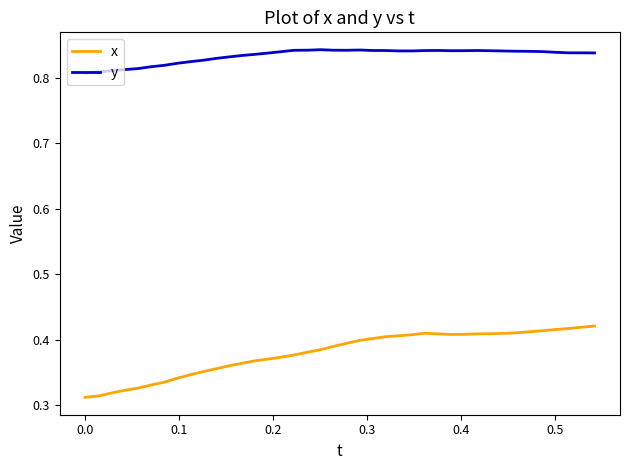

Which series has the widest spread of values?

x